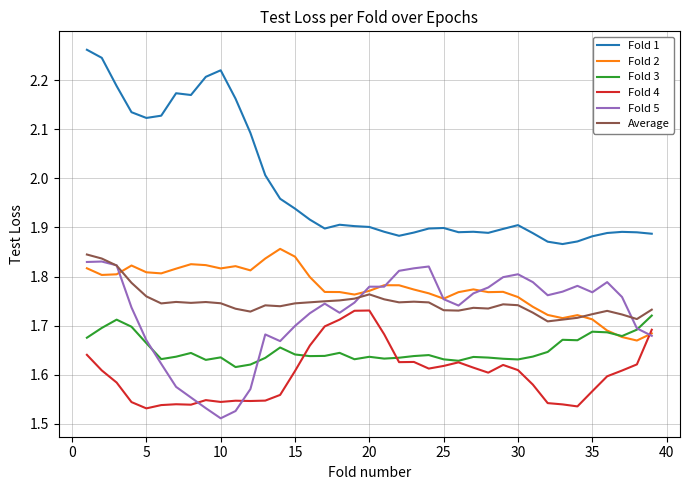

True or false: Average and Fold 1 intersect in this chart.

False